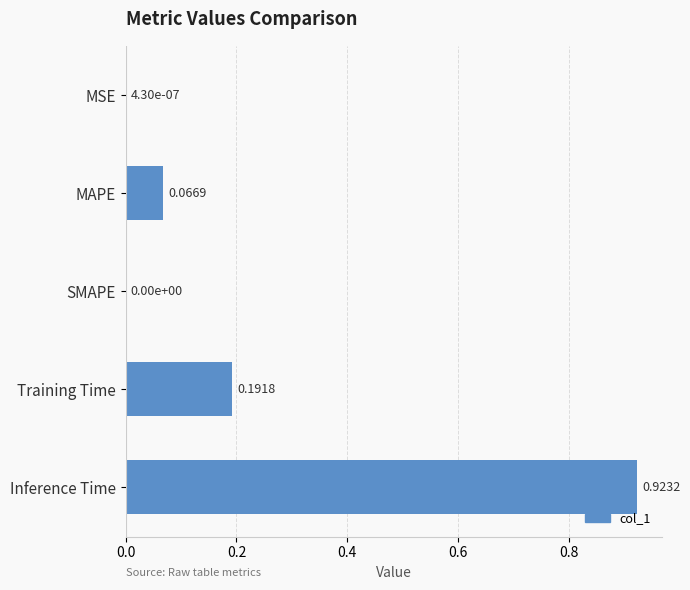

Which category has the highest value across all series?

Inference Time